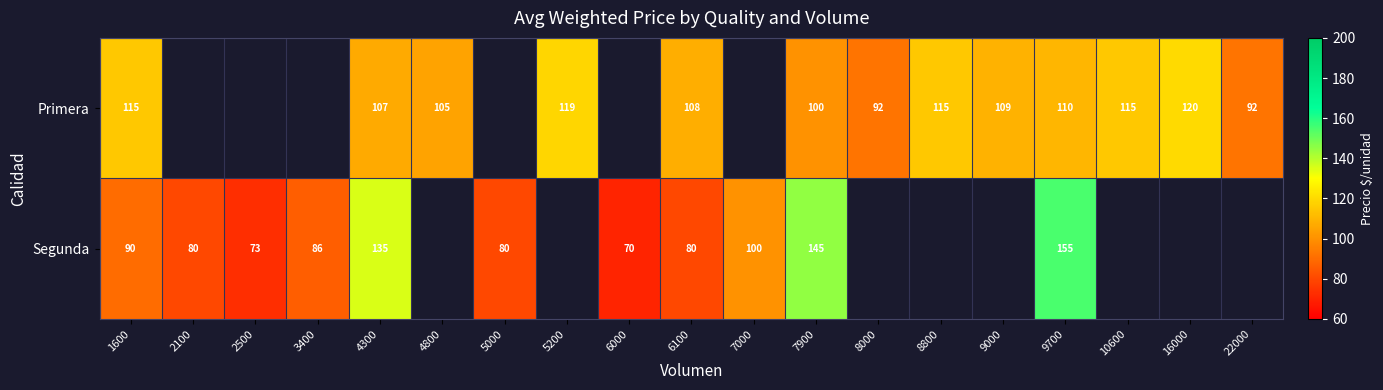

Is it true that Segunda equals 113 at 6100?

False